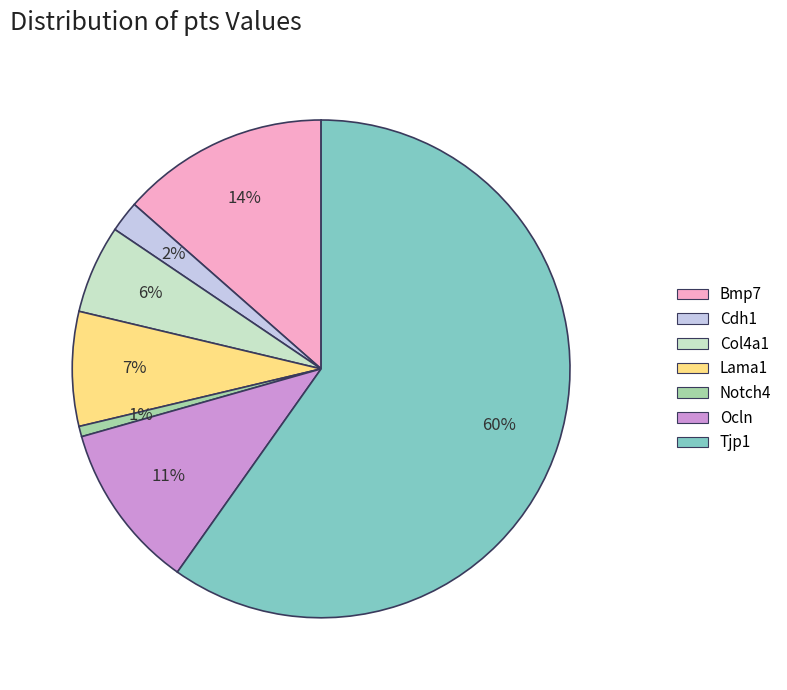

How many segments does this pie chart have?

7